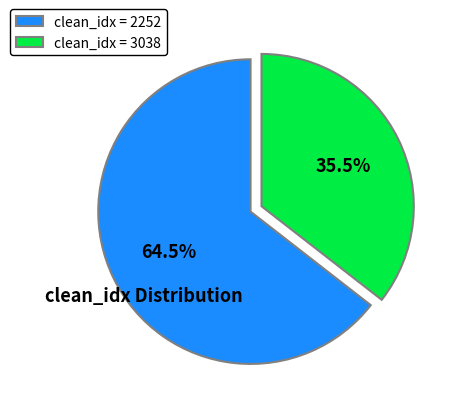

Rank the categories by value from highest to lowest.

clean_idx = 2252, clean_idx = 3038